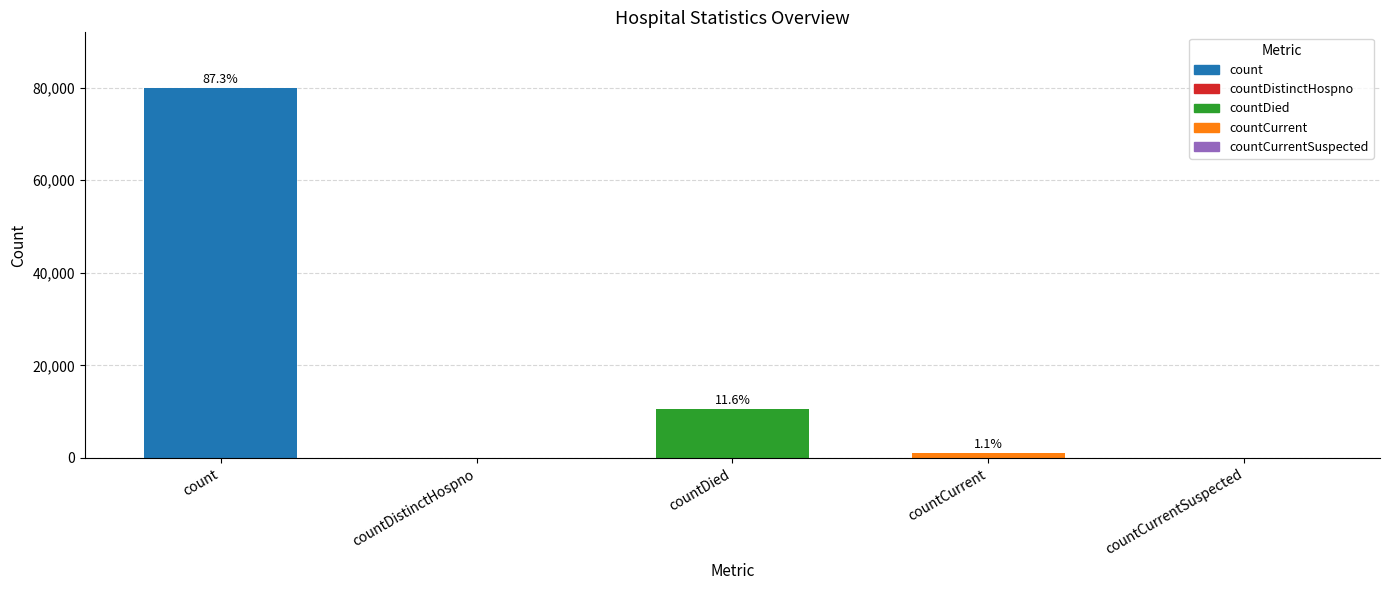

How many positive values are there?

3